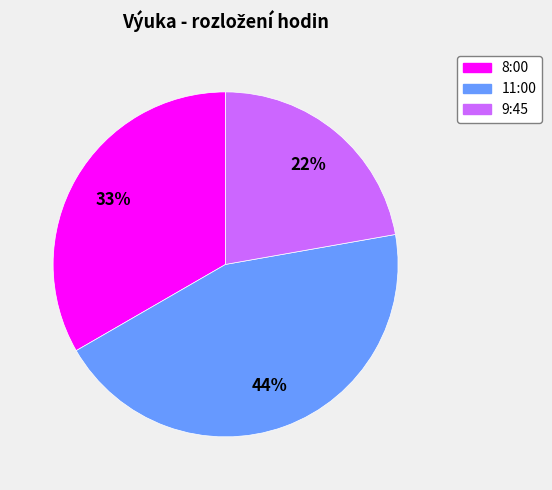

To the nearest percent, what portion does 11:00 represent?

44%